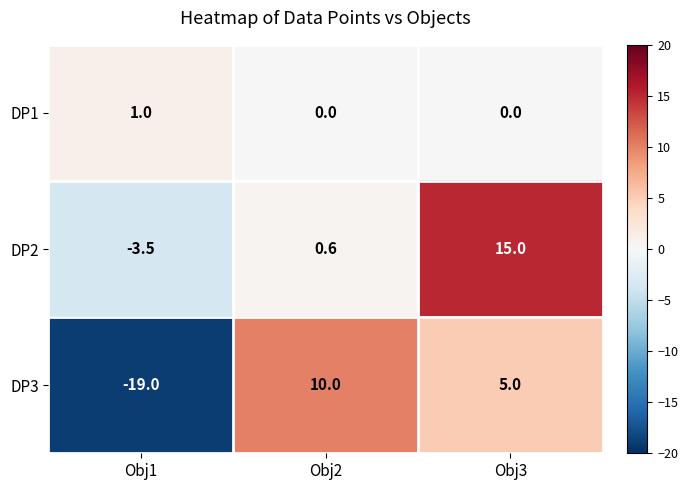

Which series has the largest range (max minus min)?

DP3